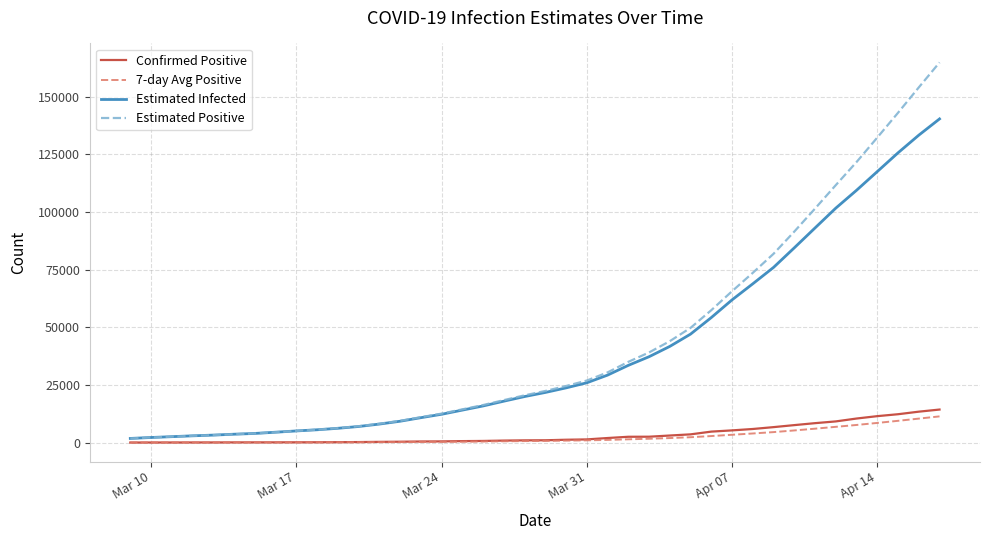

Which series has the widest spread of values?

Estimated Positive